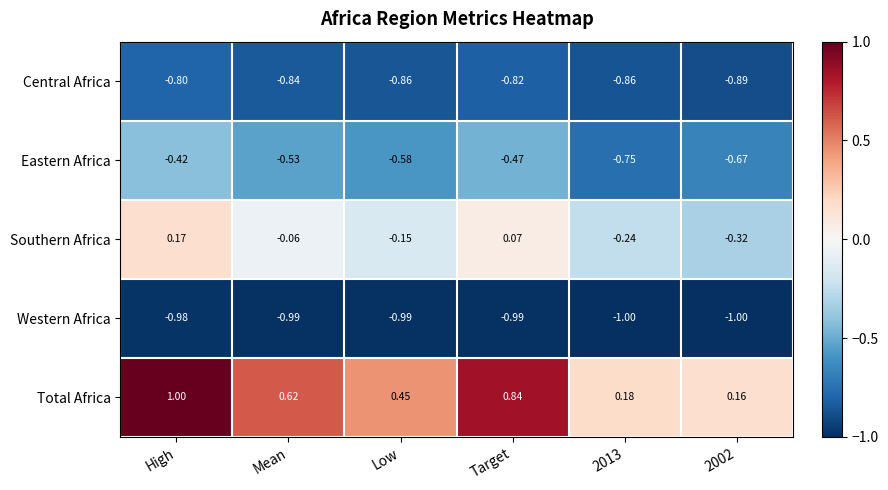

Which series has the largest range (max minus min)?

Total Africa